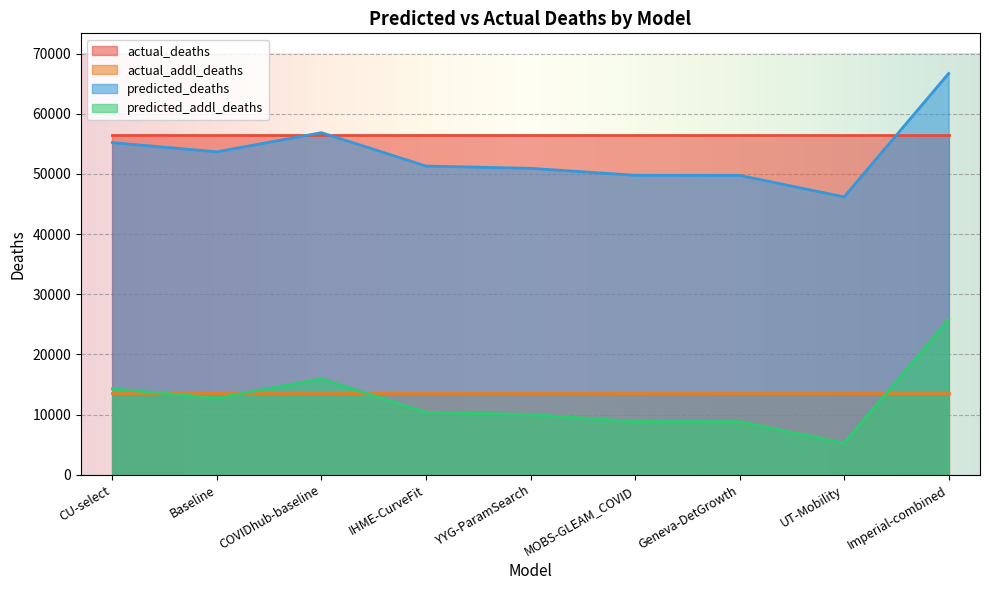

At how many categories does at least one series exceed 9289?

9